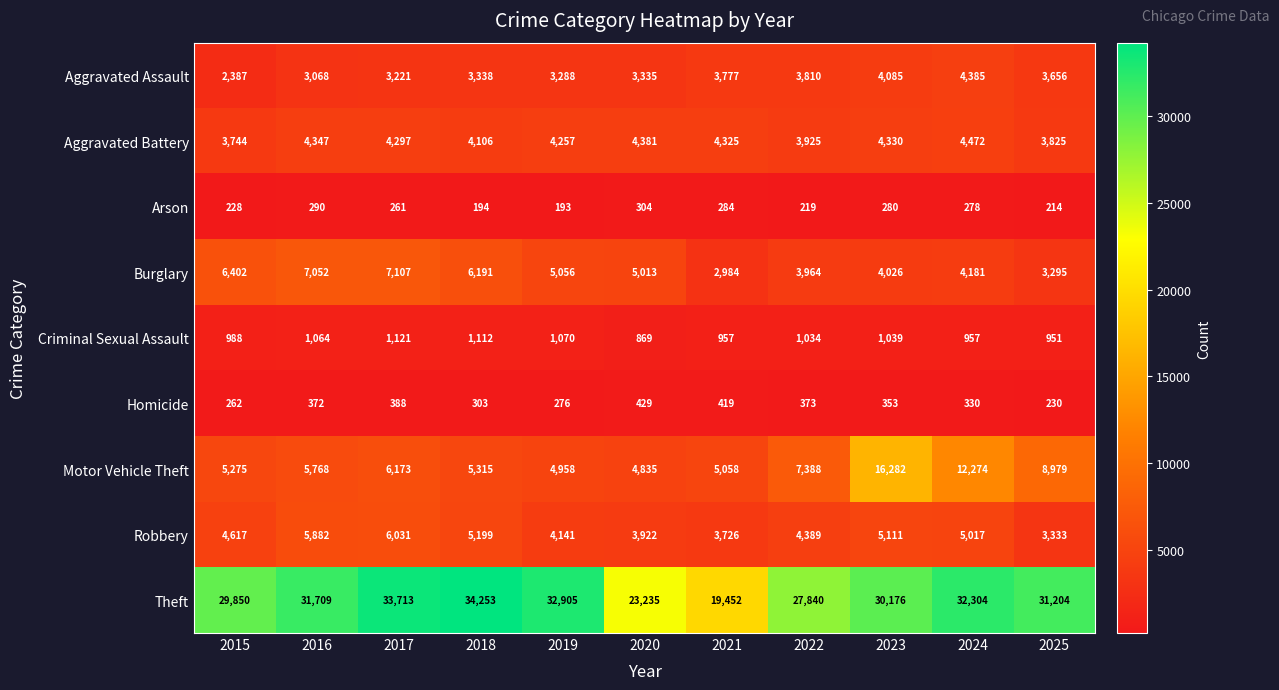

List the series in order of their peak value, highest first.

Theft, Motor Vehicle Theft, Burglary, Robbery, Aggravated Battery, Aggravated Assault, Criminal Sexual Assault, Homicide, Arson